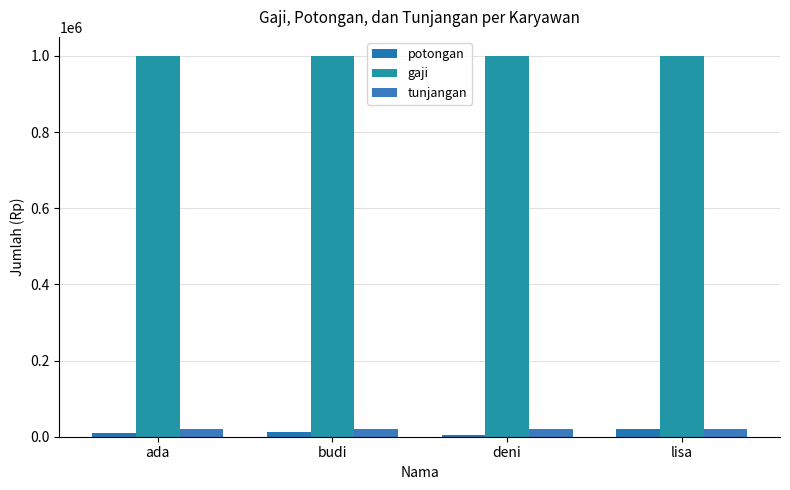

At which category is the sum across all series the highest?

lisa